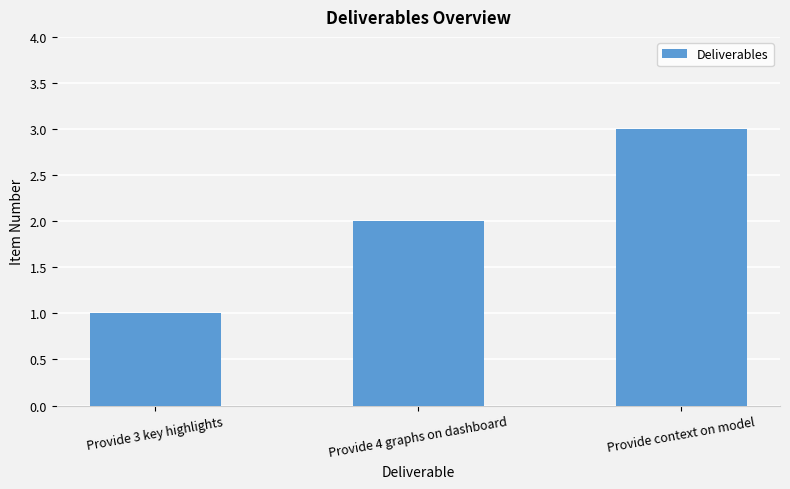

Count the number of data series in this chart.

1